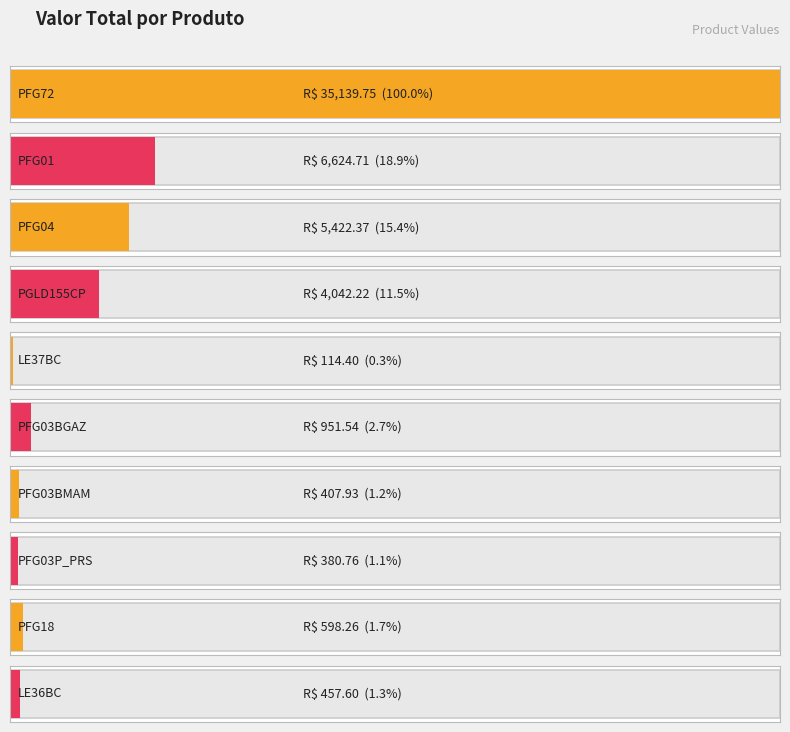

What is the change in value from PFG04 to PGLD155CP?

-1380.2